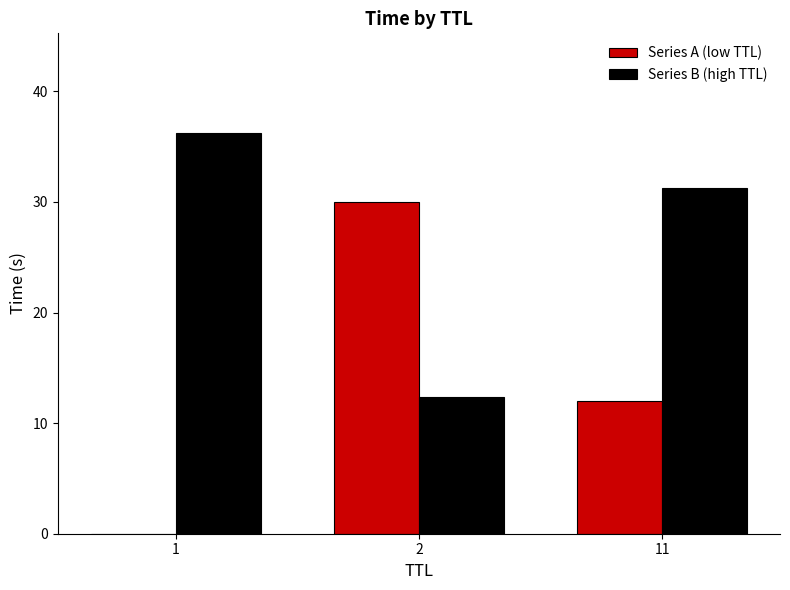

The Series B (high TTL) series shows 31.3 at 11. True or false?

True